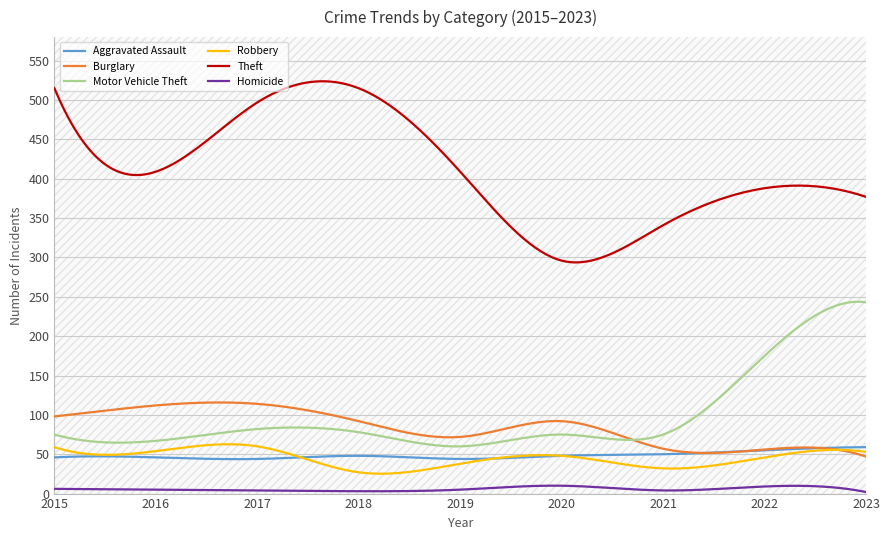

True or false: Aggravated Assault has a value of 59 at 2023.

True